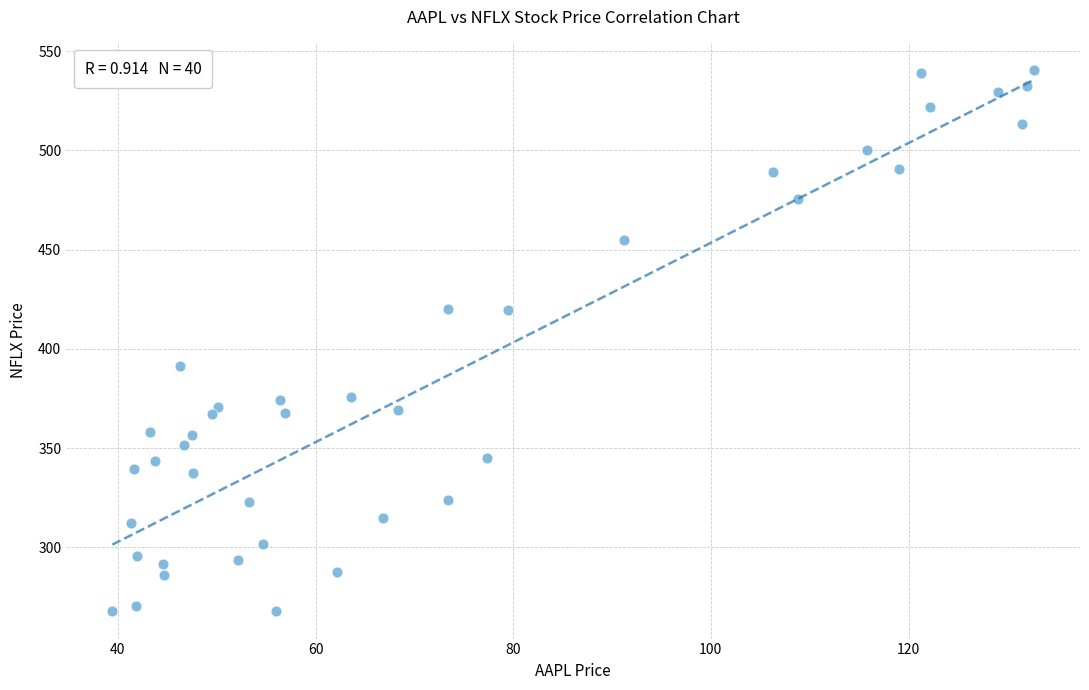

What Y value in the scatter plot is closest to 404?

391.4